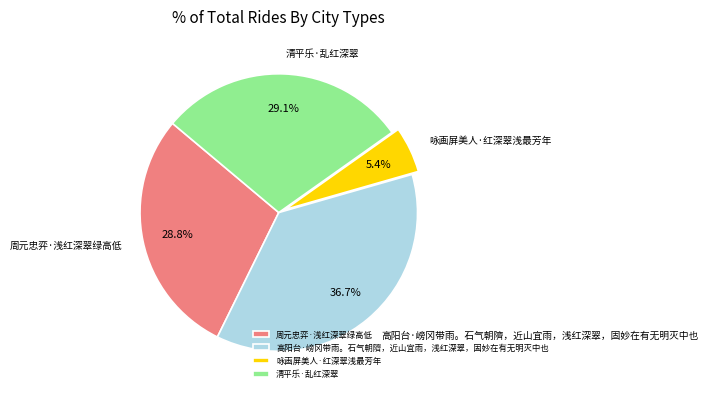

What percentage is the 高阳台·嵭冈带雨。石气朝隮，近山宜雨，浅红深翠，固妙在有无明灭中也 slice, to the nearest percent?

37%